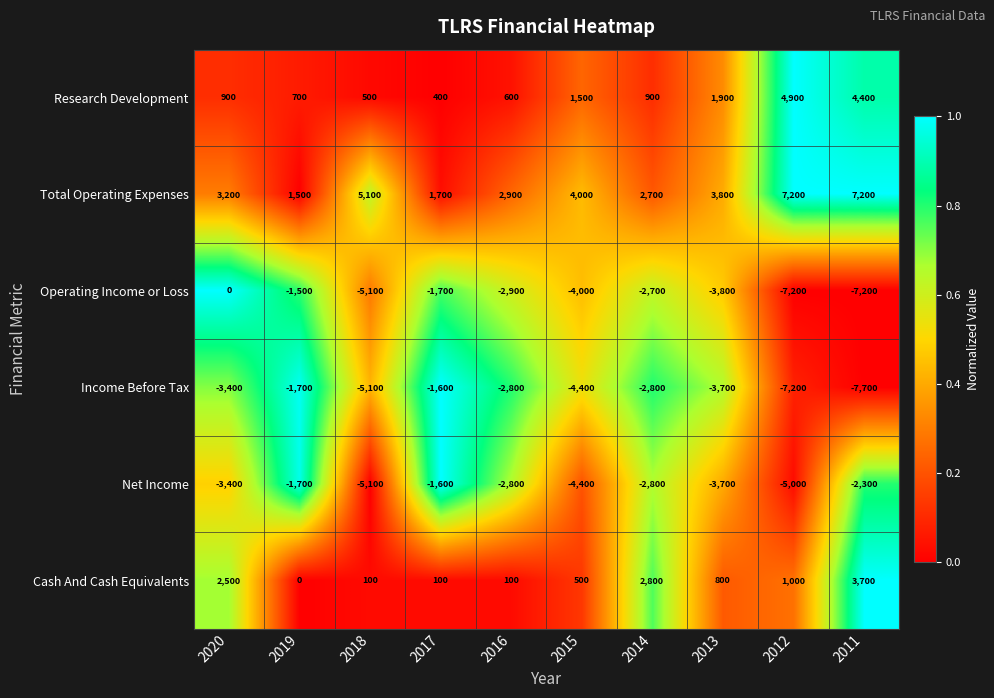

What is the maximum value shown in the chart?

7200